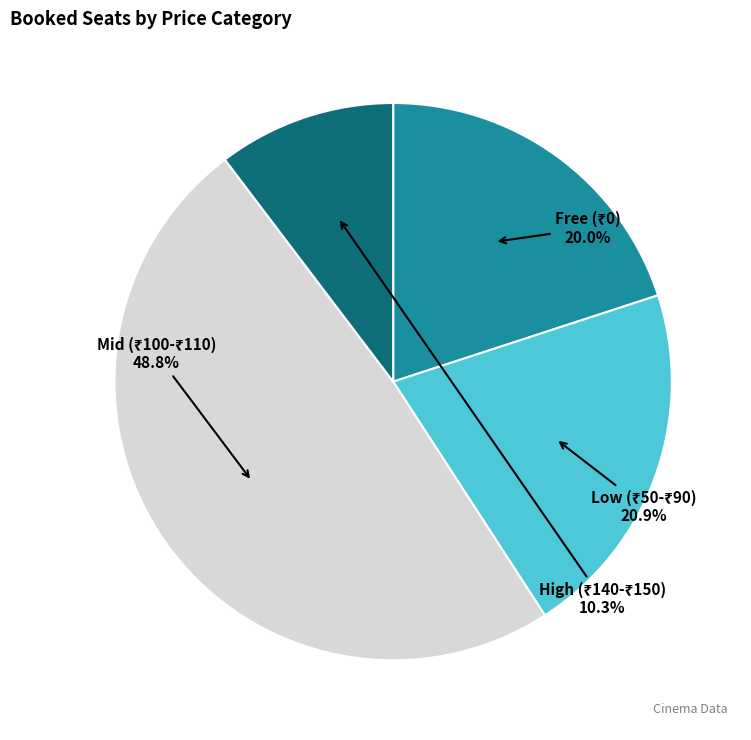

Count the number of slices in the pie.

4